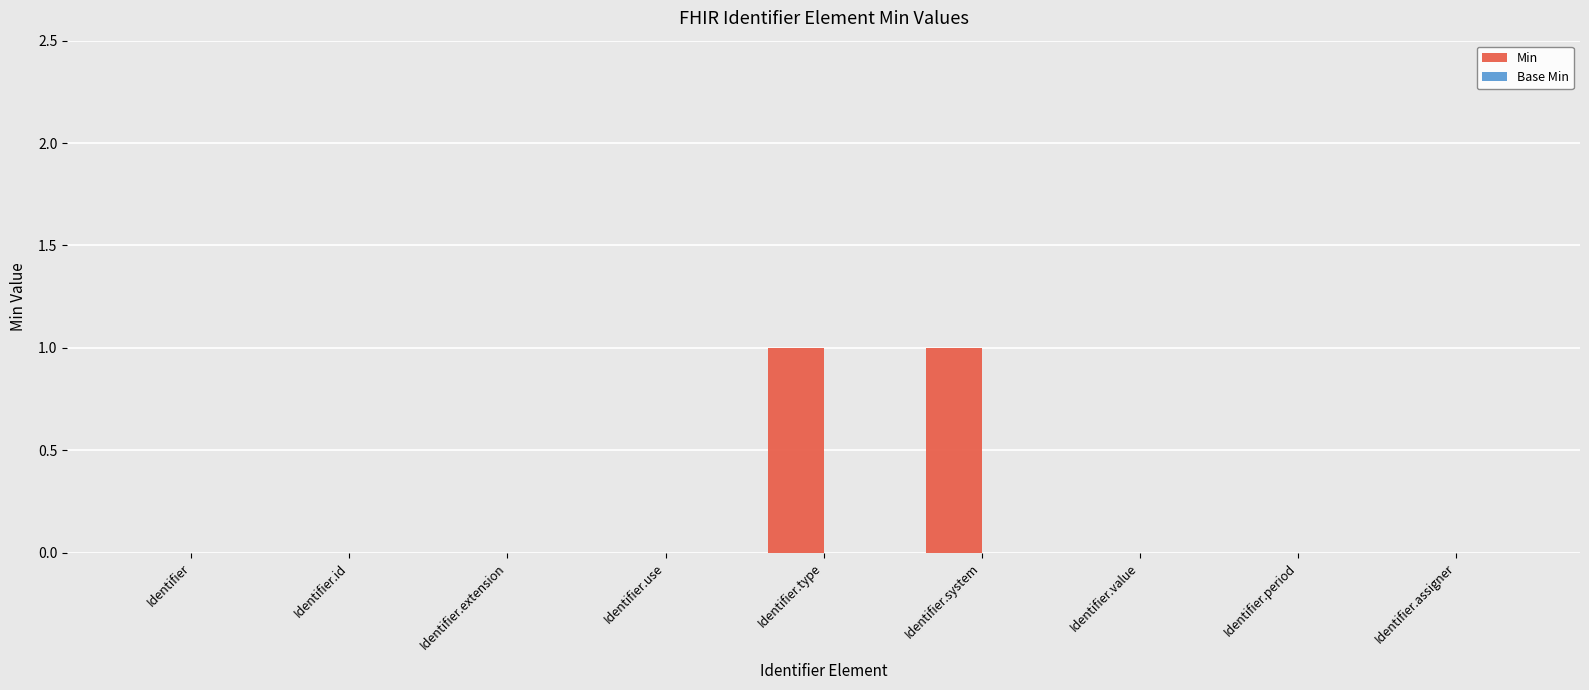

What is the change in value from Identifier.use to Identifier.system?

+1